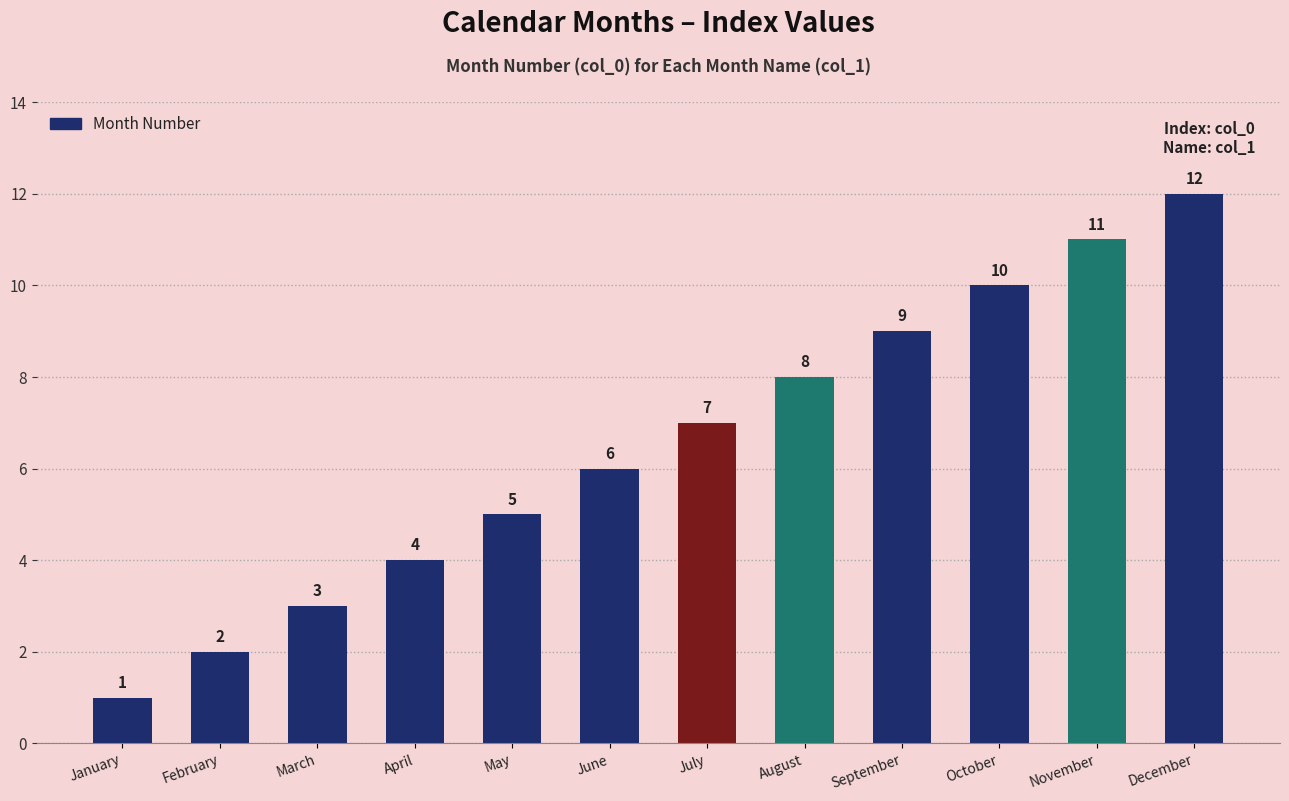

Reading left to right, what are all the values shown in this chart?

1	2	3	4	5	6	7	8	9	10	11	12